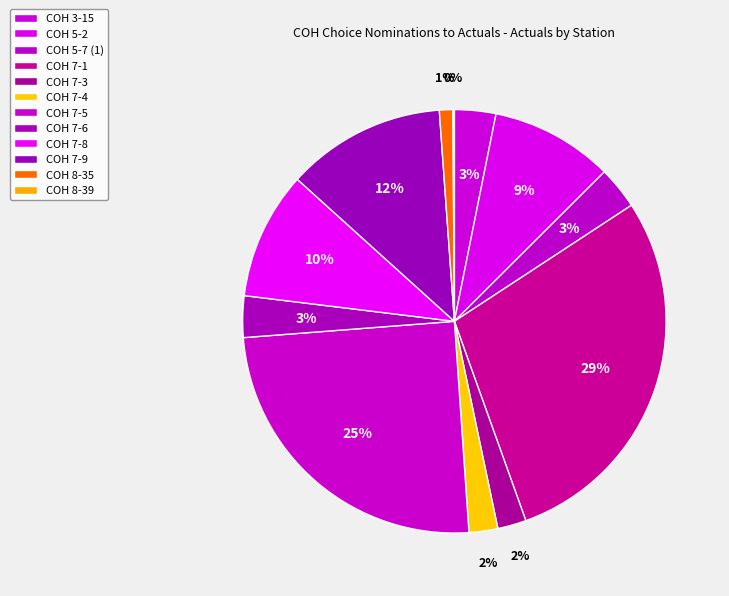

Which category has the smallest portion of the pie?

COH 8-39